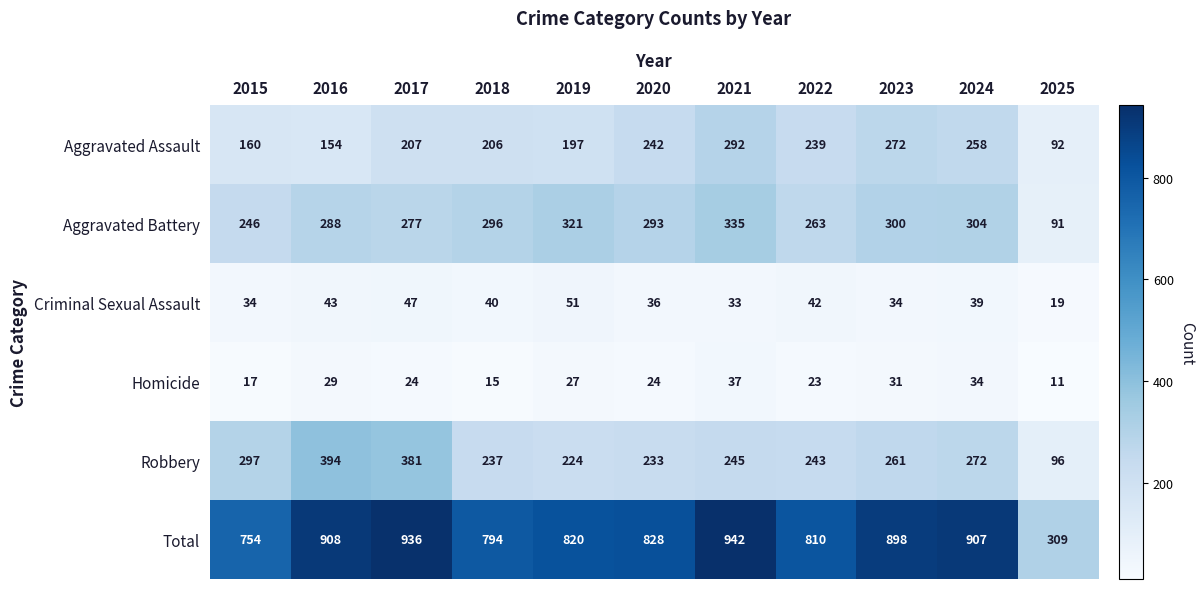

How many values in the Homicide series are below 24?

4